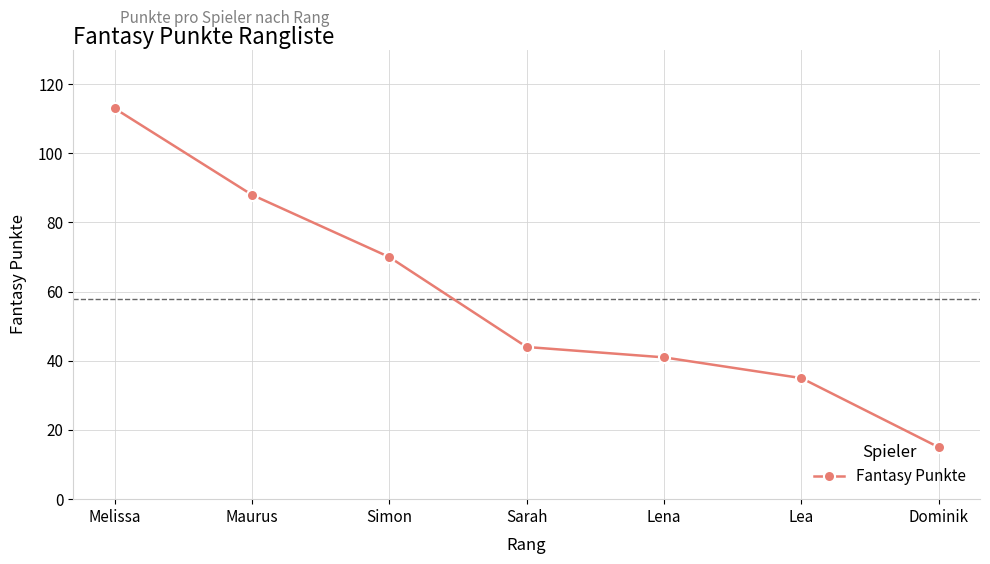

List the labels in order of value, smallest first.

Dominik, Lea, Lena, Sarah, Simon, Maurus, Melissa